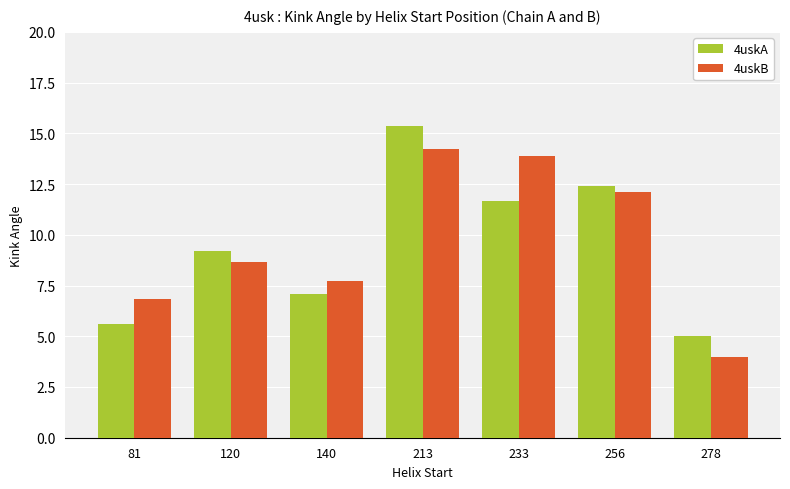

Between 81 and 213, which series saw the biggest shift?

4uskA